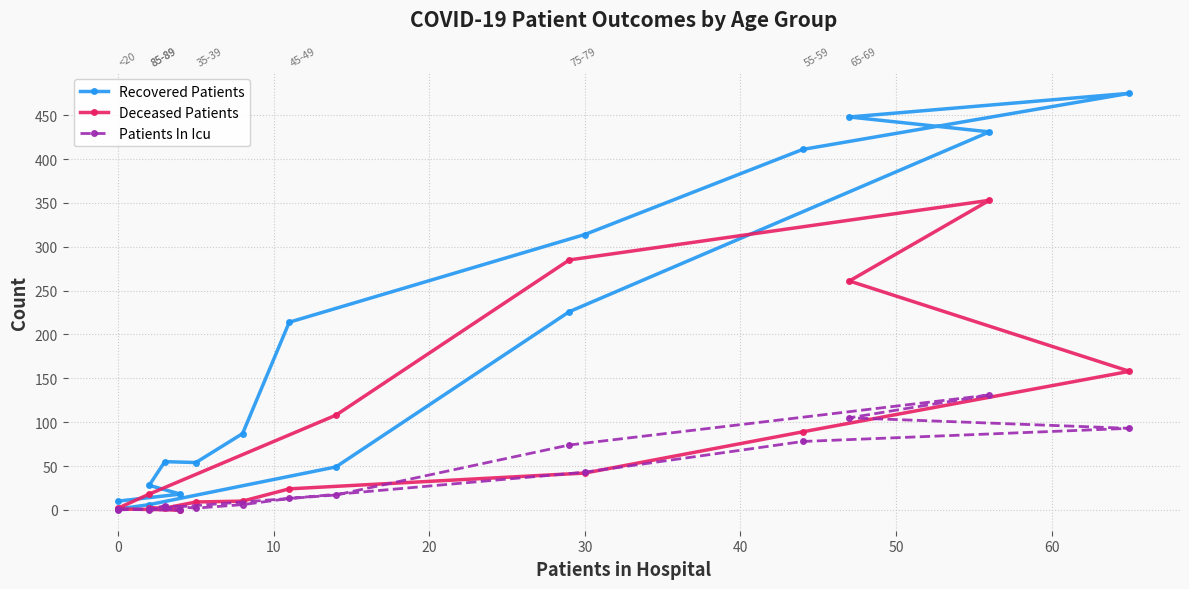

At how many categories does at least one series exceed 149?

7